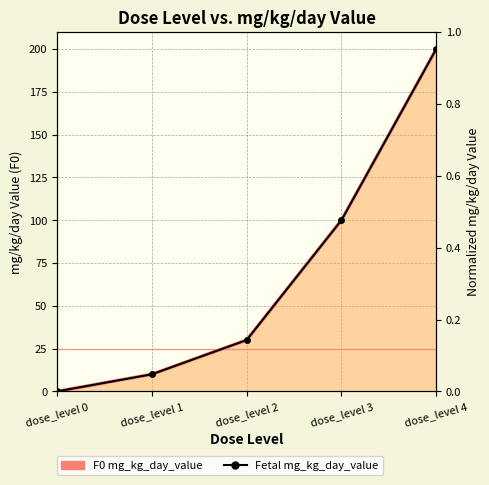

What is the maximum value shown in the chart?

200.0